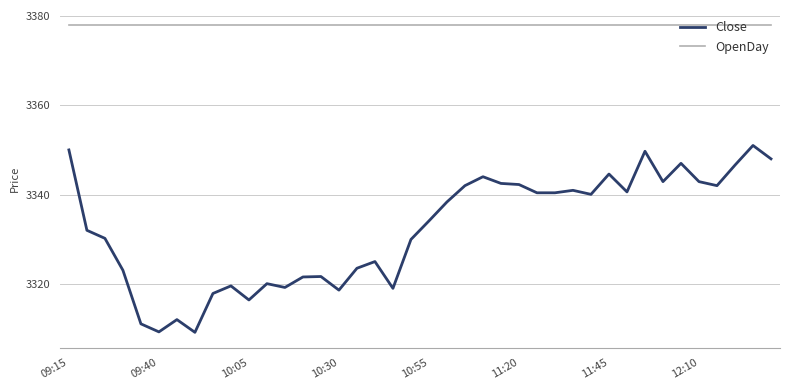

True or false: Close and OpenDay intersect in this chart.

False